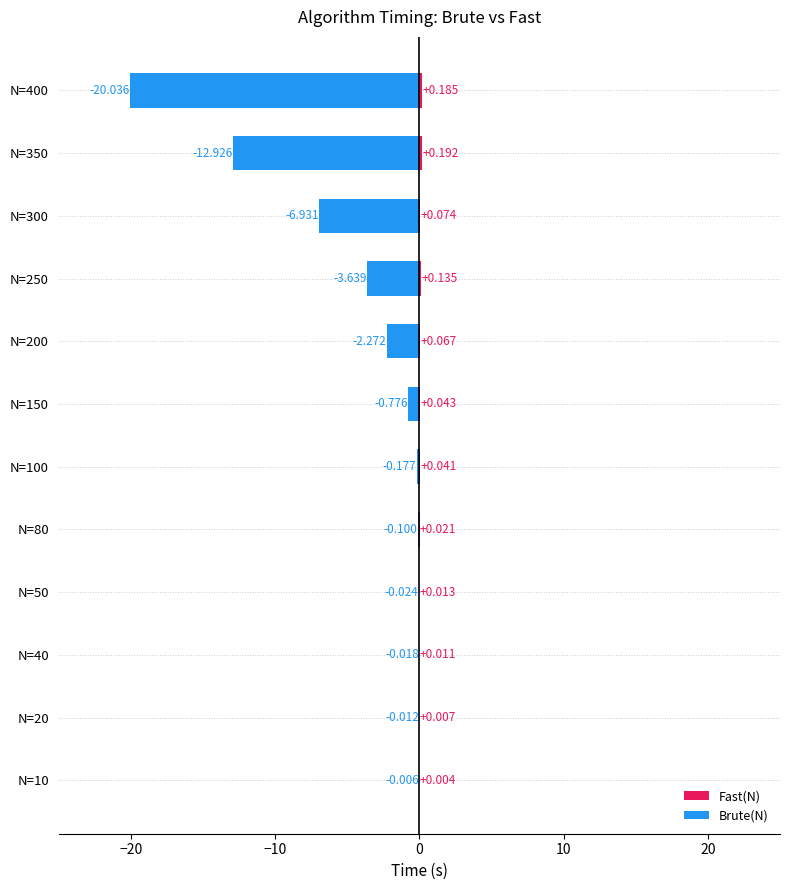

What is the smallest value displayed?

-20.0